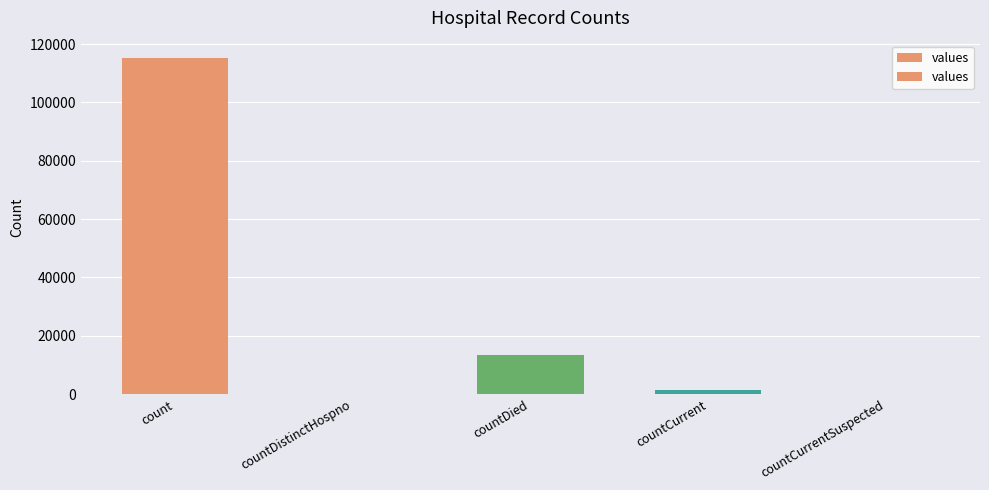

How many data points does each series have?

5